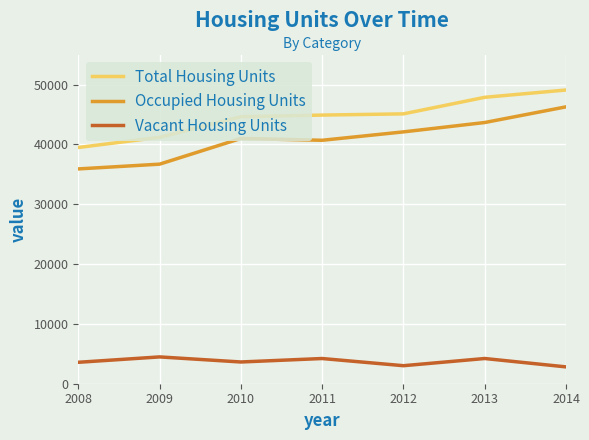

The value of Vacant Housing Units at 2013 is 1521. True or false?

False